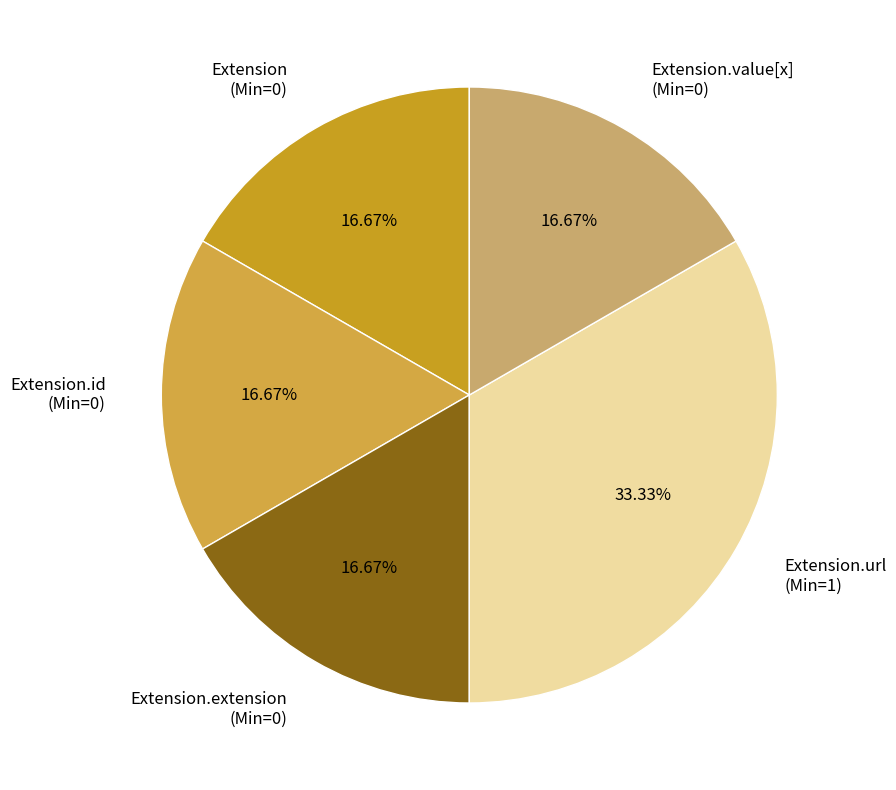

To the nearest percent, what portion does Extension.url represent?

33%